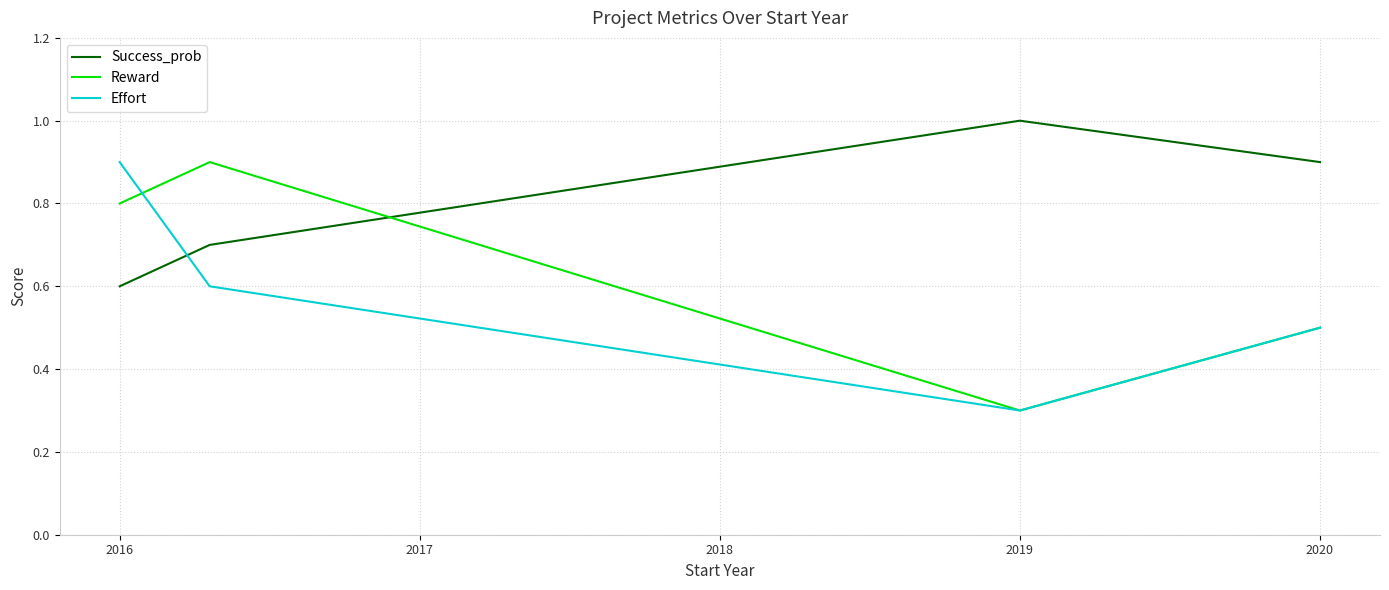

How many series are shown in this chart?

3